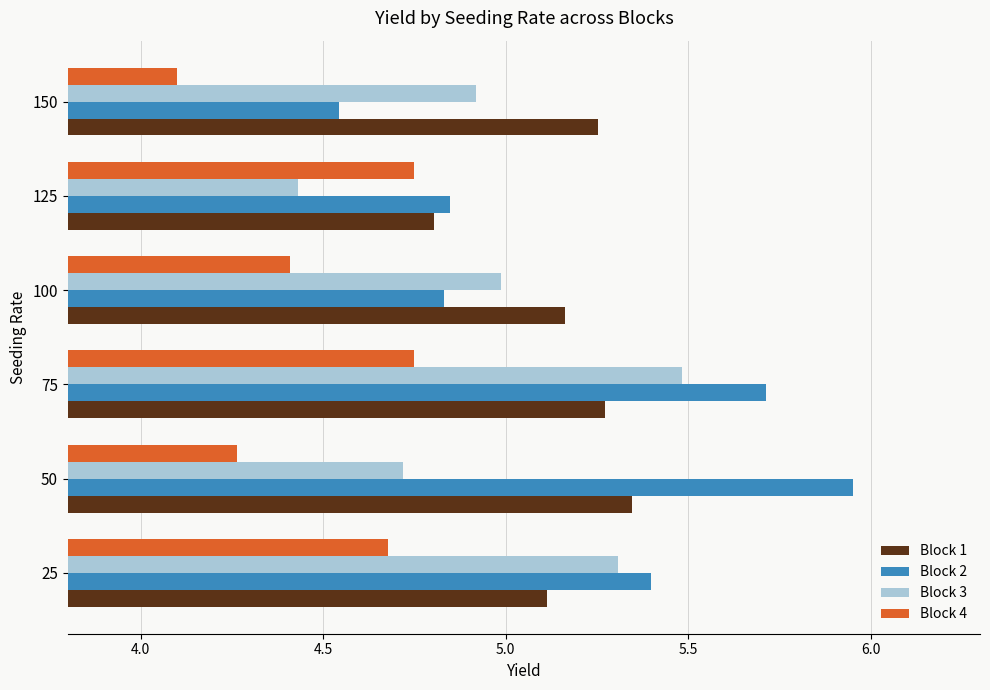

Where is Block 1 nearest to the value 5?

25